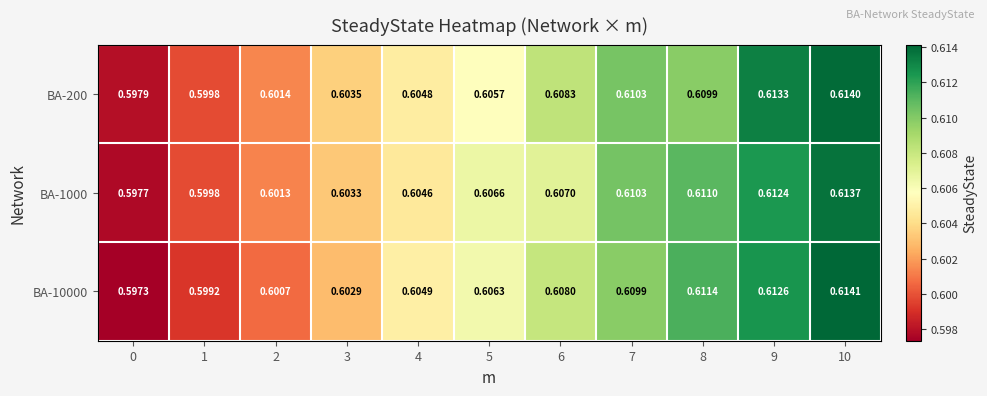

How many series are shown in this chart?

3